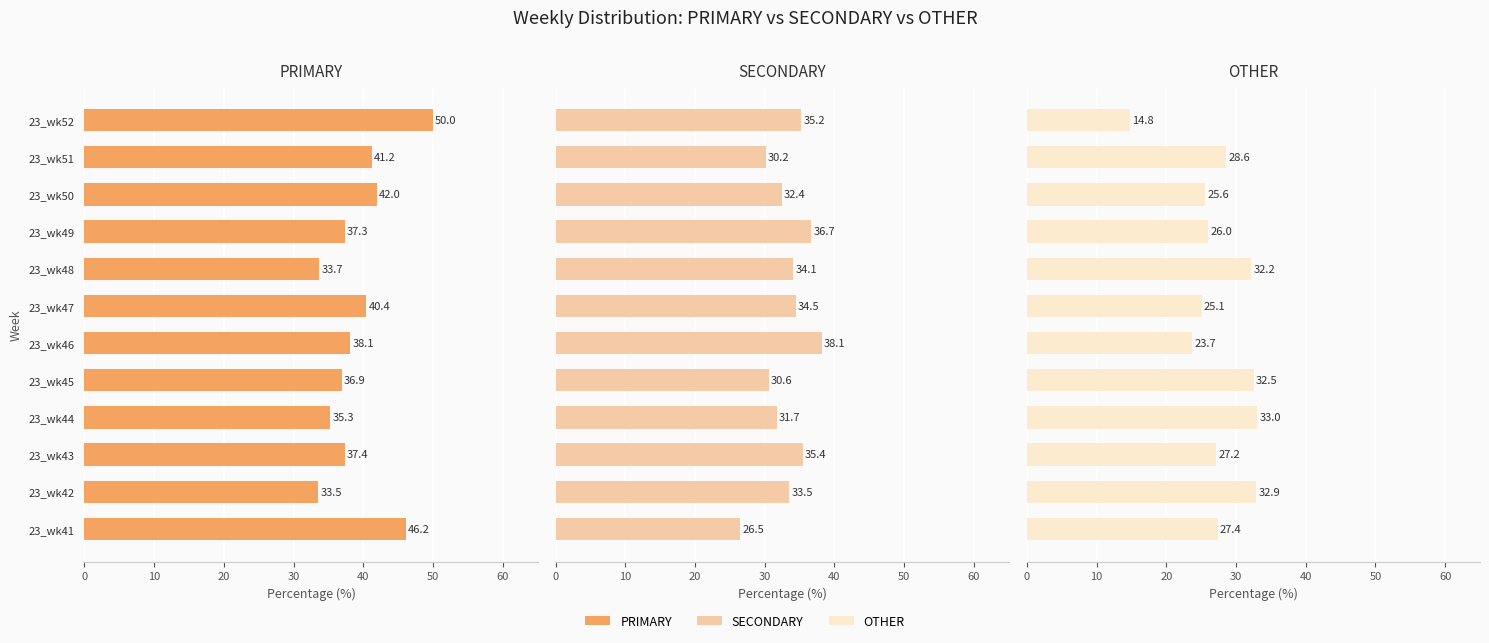

What is the difference between the highest and lowest values at 23_wk43?

10.2